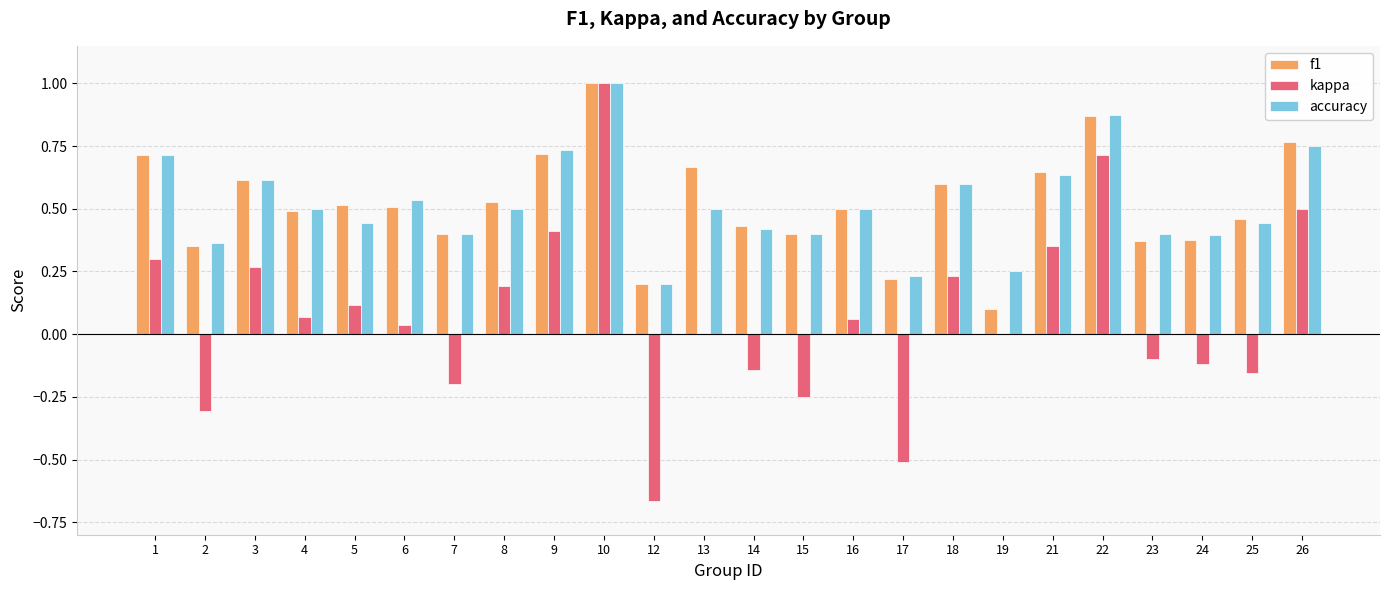

The accuracy series shows 0.4 at 22. True or false?

False